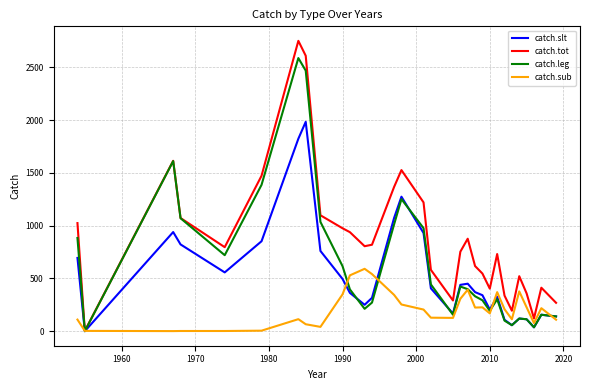

What is the average value of the catch.sub series?

207